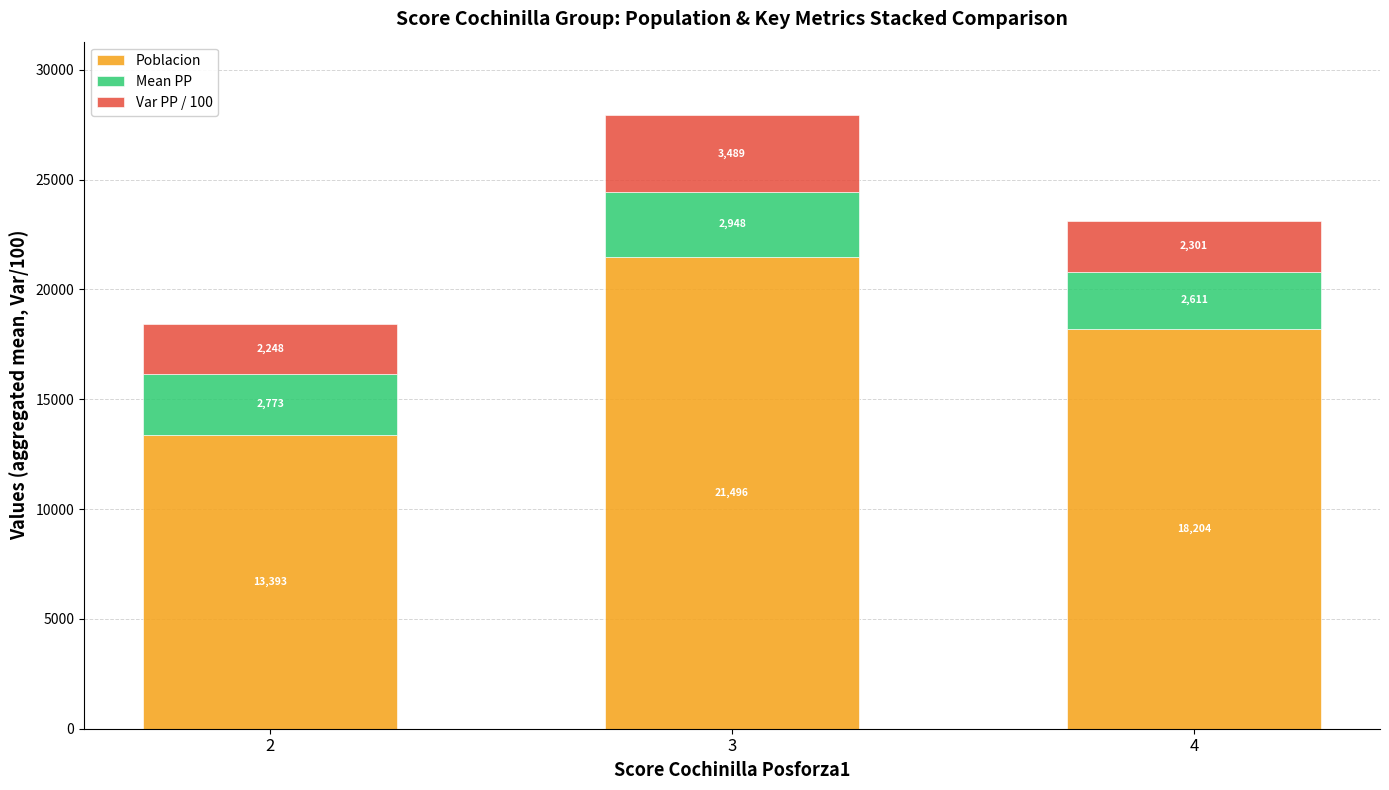

Rank the categories by Poblacion value from highest to lowest.

3, 4, 2